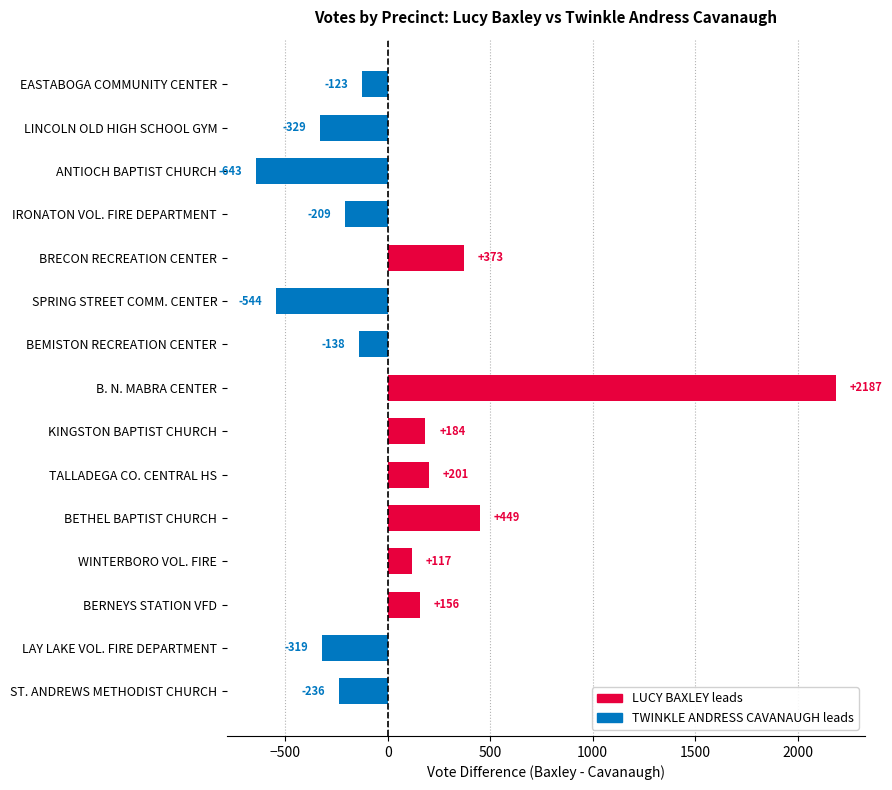

How many bars are there in total?

15